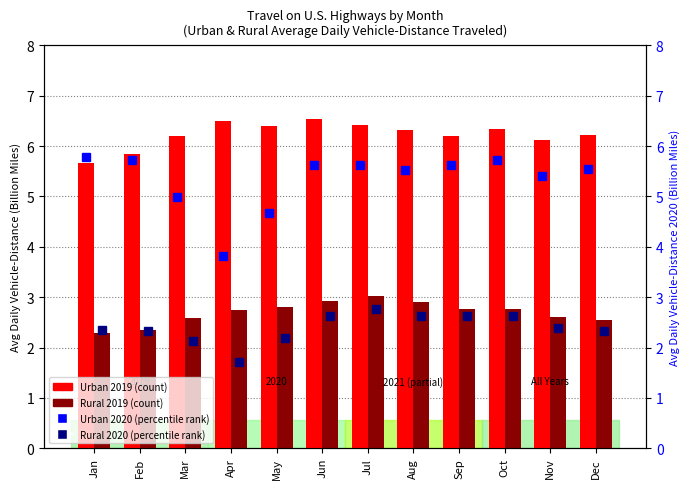

How many bars are there in total?

48